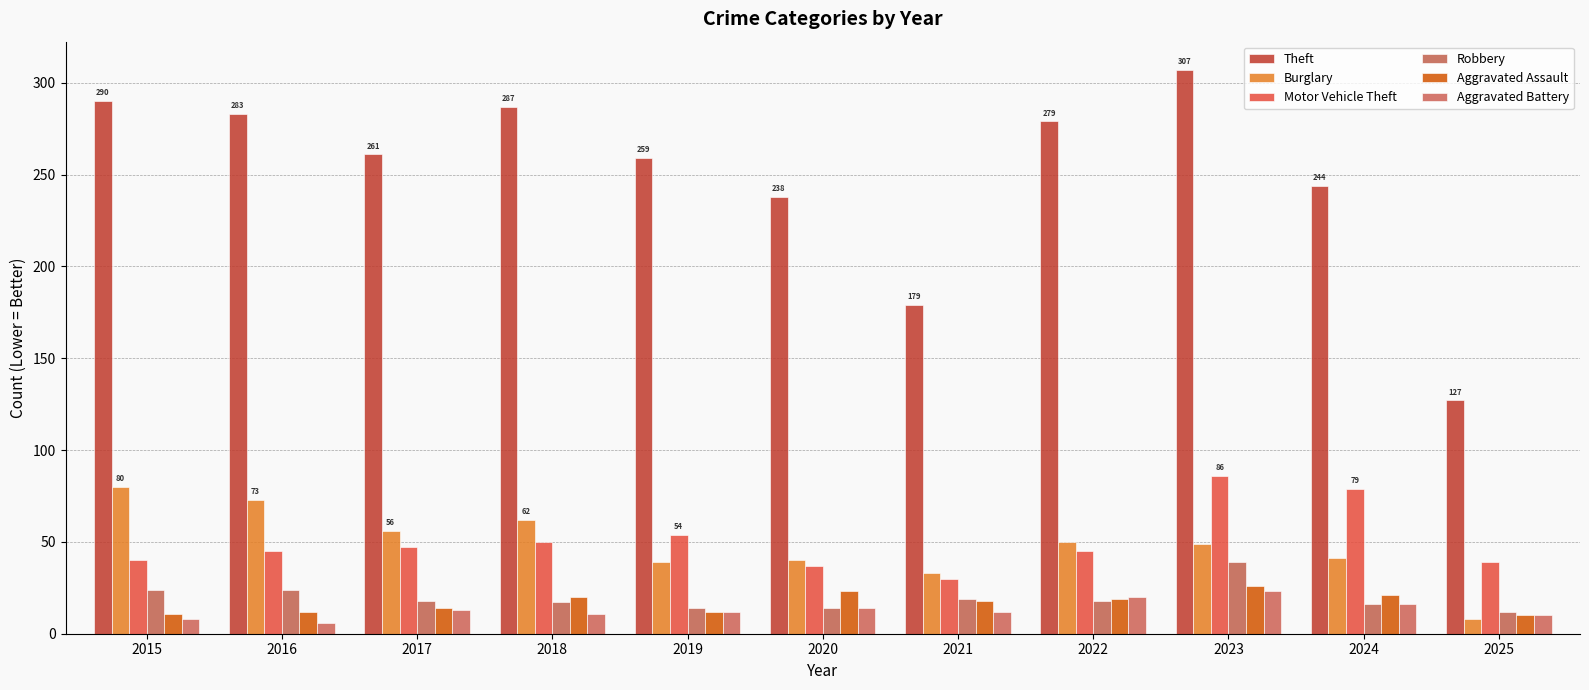

What is the difference between the highest and lowest values at 2025?

119